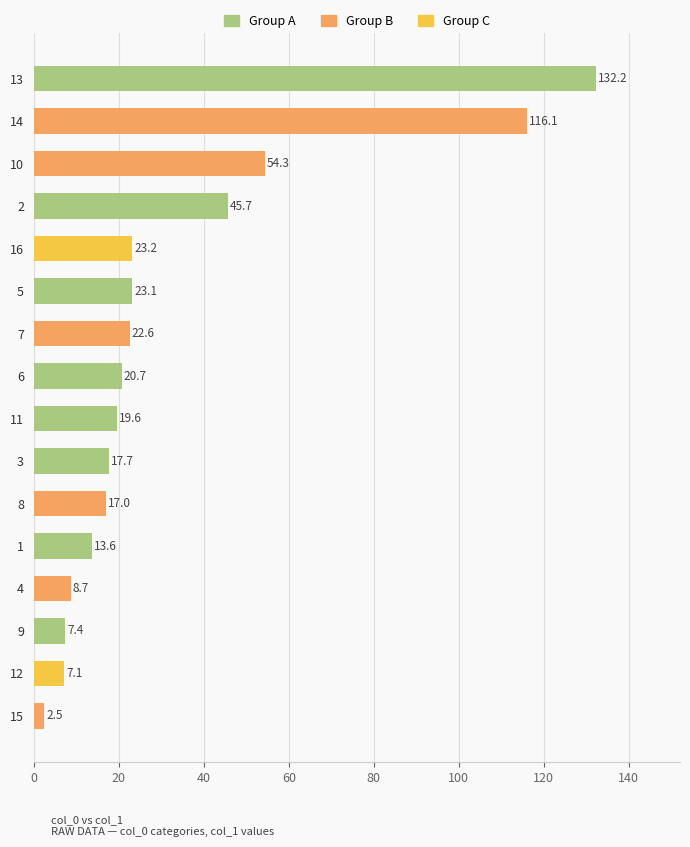

Reading top to bottom, transcribe all the data shown in this chart.

132.2	116.1	54.3	45.7	23.2	23.1	22.6	20.7	19.6	17.7	17.0	13.6	8.7	7.4	7.1	2.5